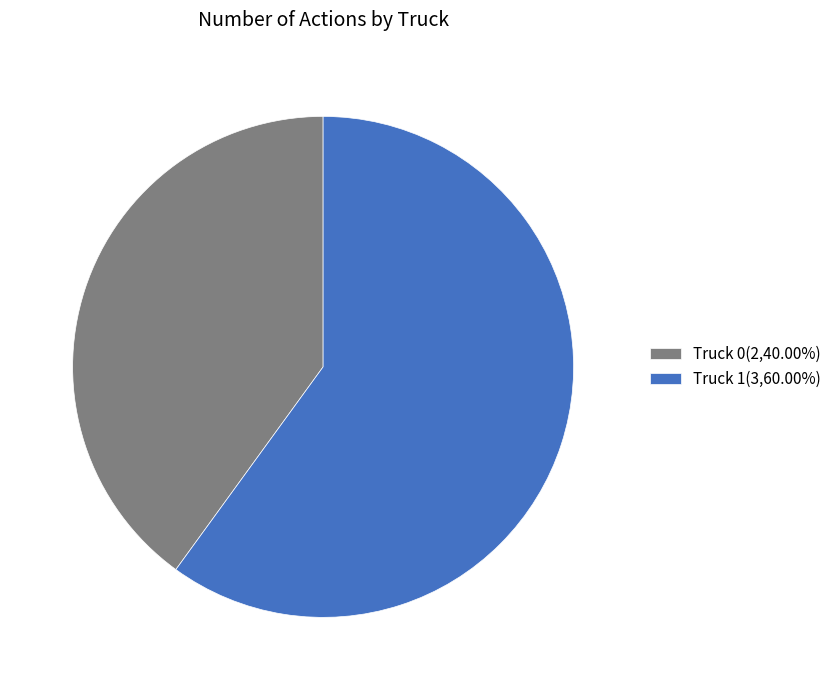

Do Truck 1(3,60.00%) and Truck 0(2,40.00%) together represent more than half of the pie?

Yes